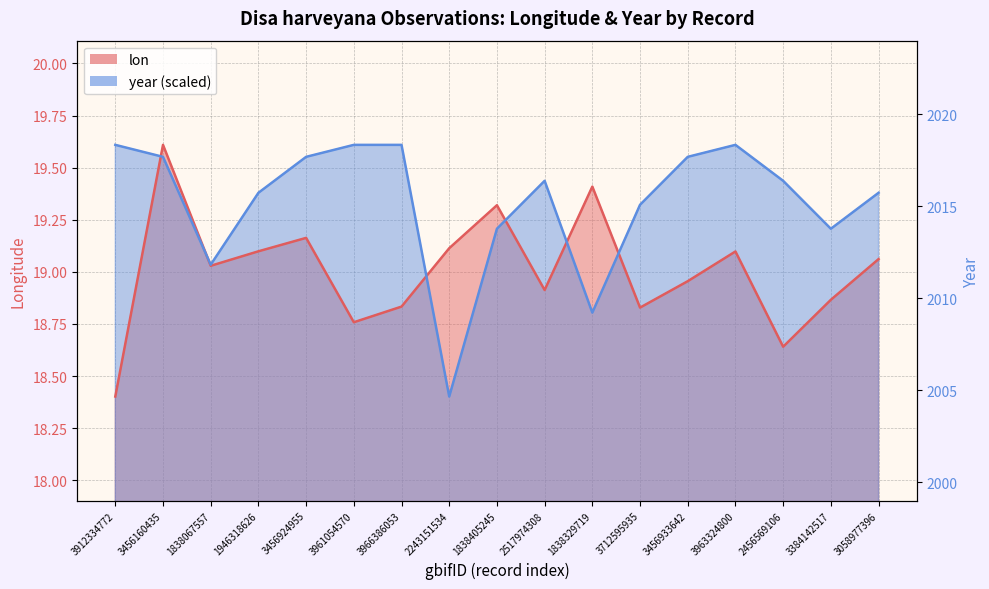

At 1838067557, list the series in order from smallest to largest.

lon, year